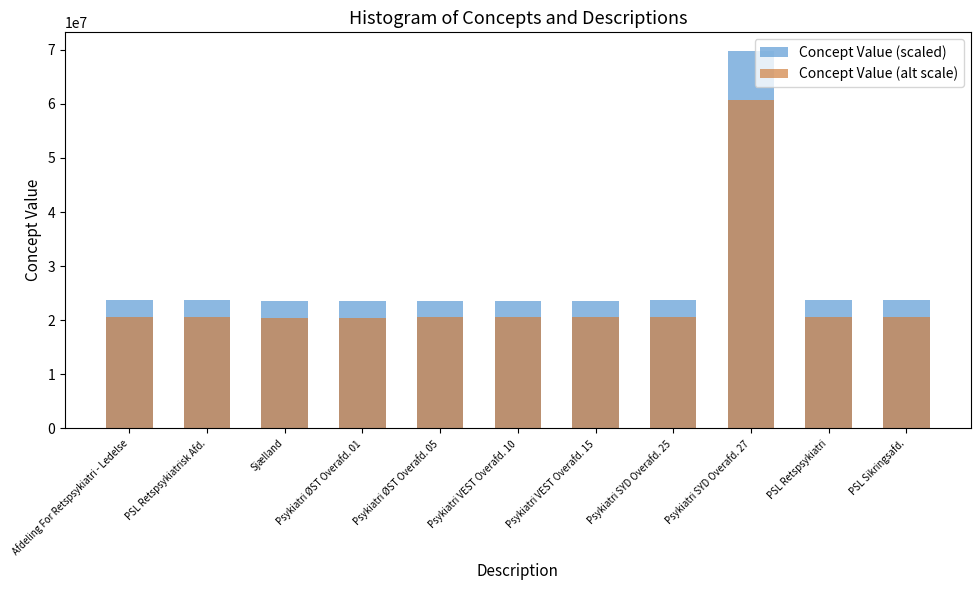

At which label is Concept Value (alt scale) closest to 40571391?

PSL Sikringsafd.